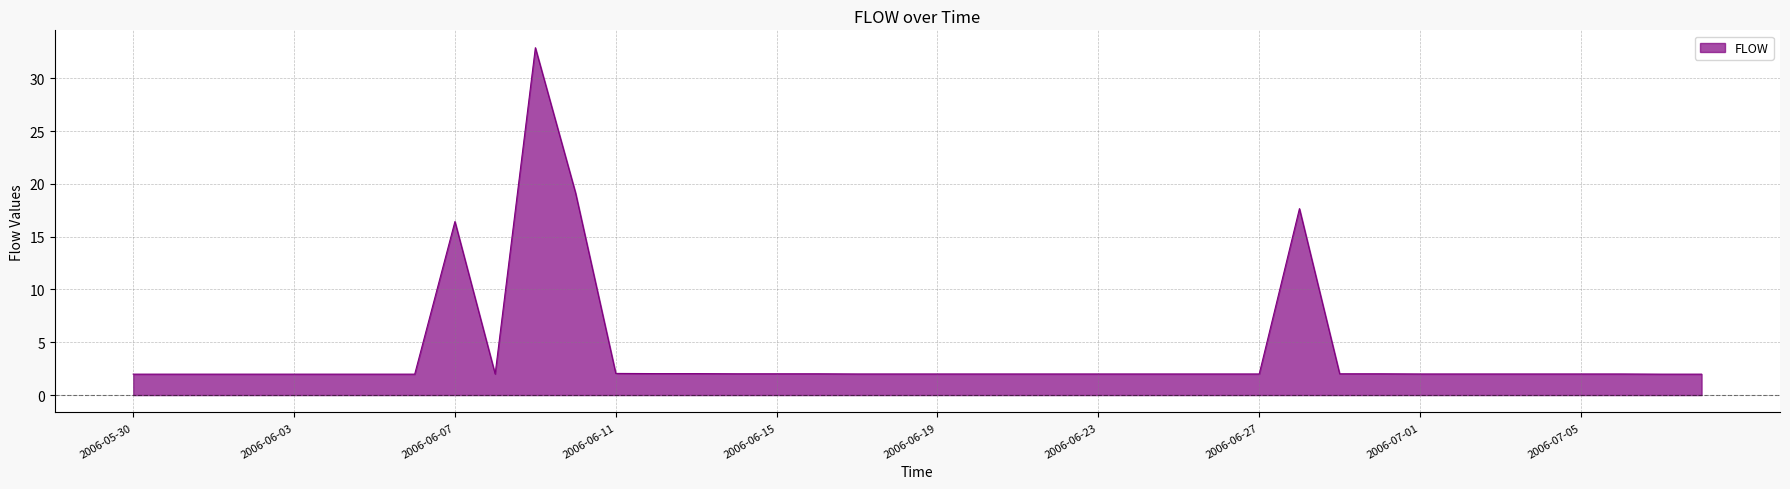

What is the minimum value shown in the chart?

2.0